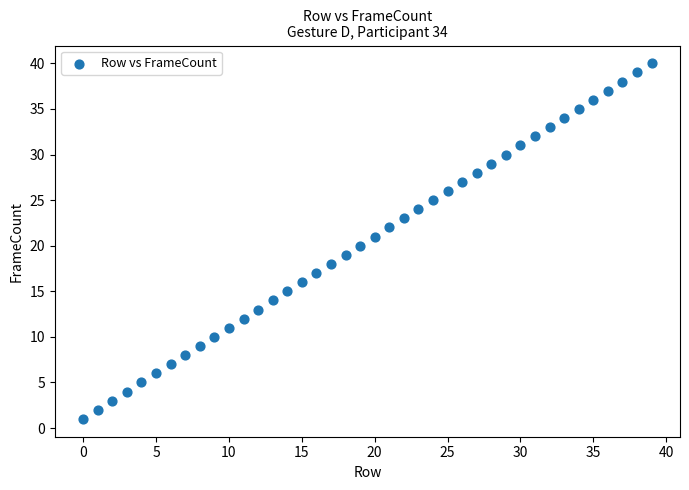

What is the range of Y values (max minus min)?

39